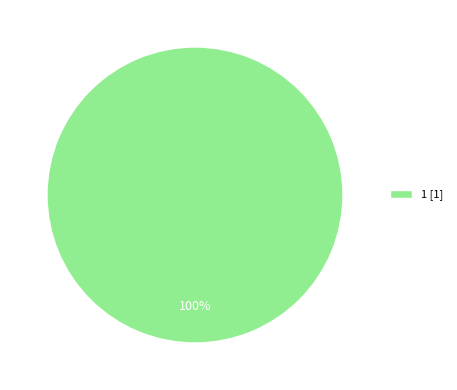

Is there any slice that represents more than half of the pie?

Yes